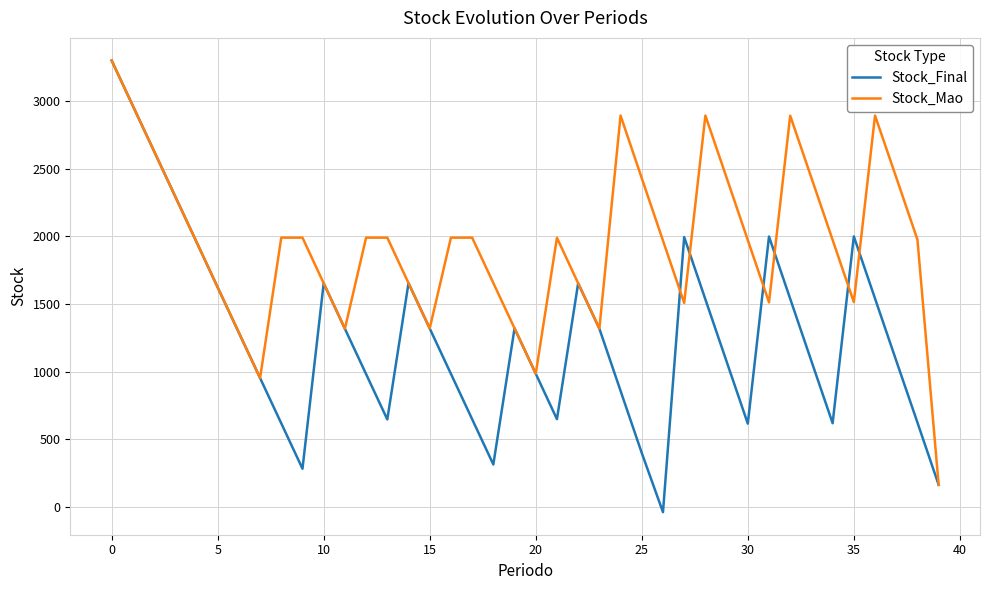

What is the difference between the maximum and minimum values in the Stock_Mao series?

3135